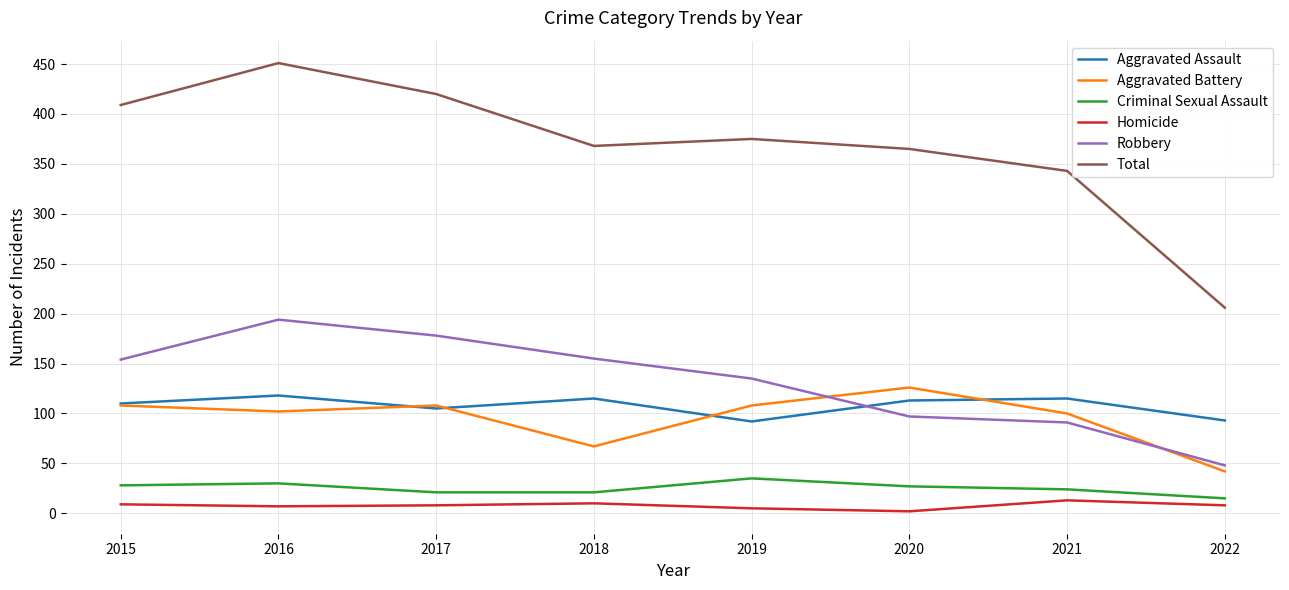

What is the highest value of the Aggravated Battery series?

126